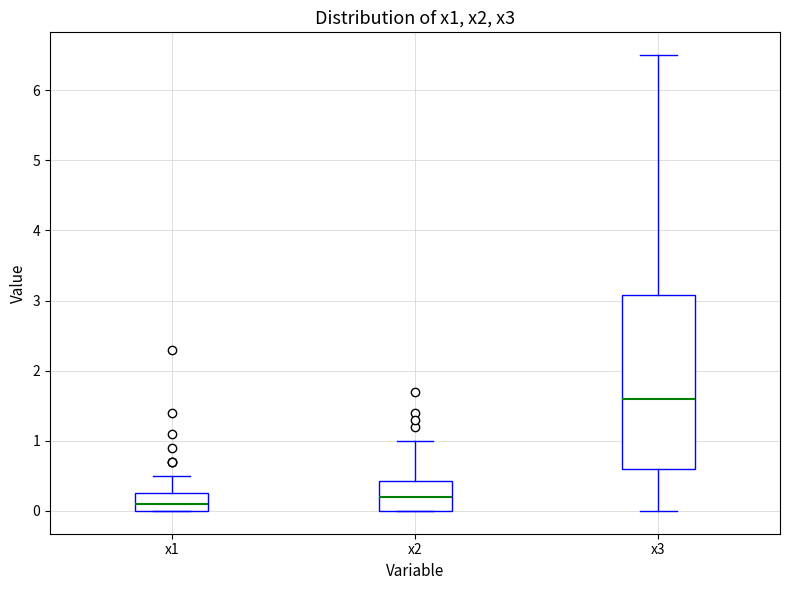

Which box is the tallest, from its lower edge to its upper edge?

x3